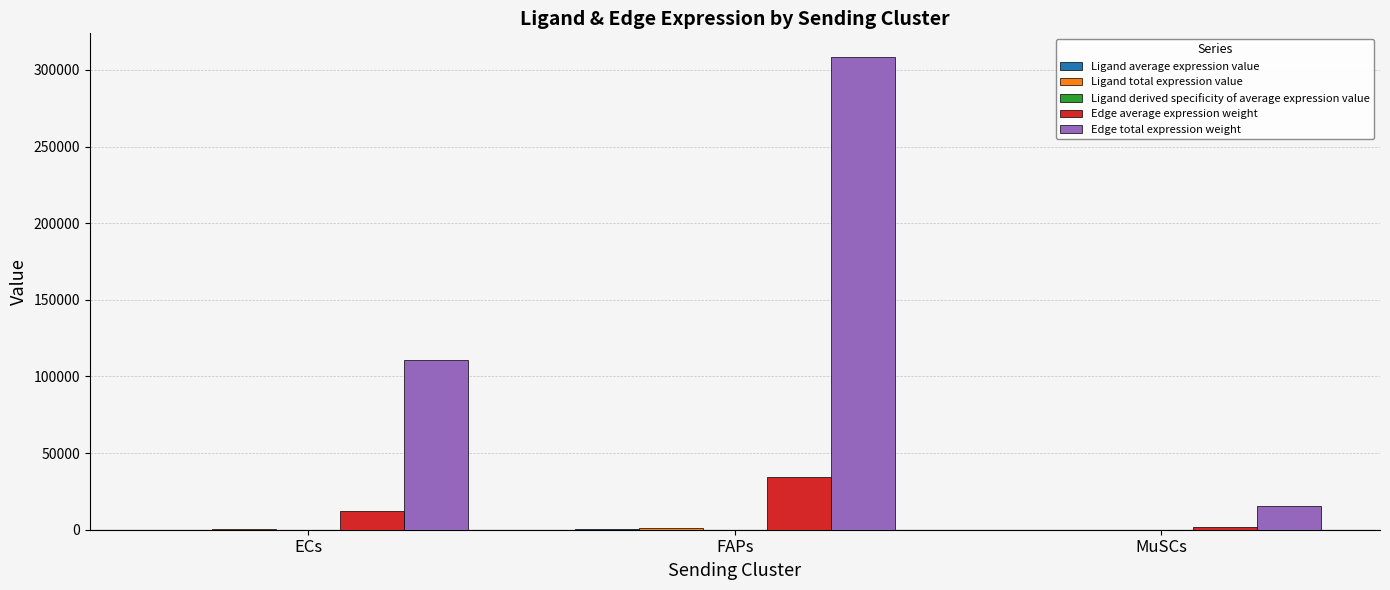

True or false: Edge total expression weight has a value of 186199.6 at ECs.

False